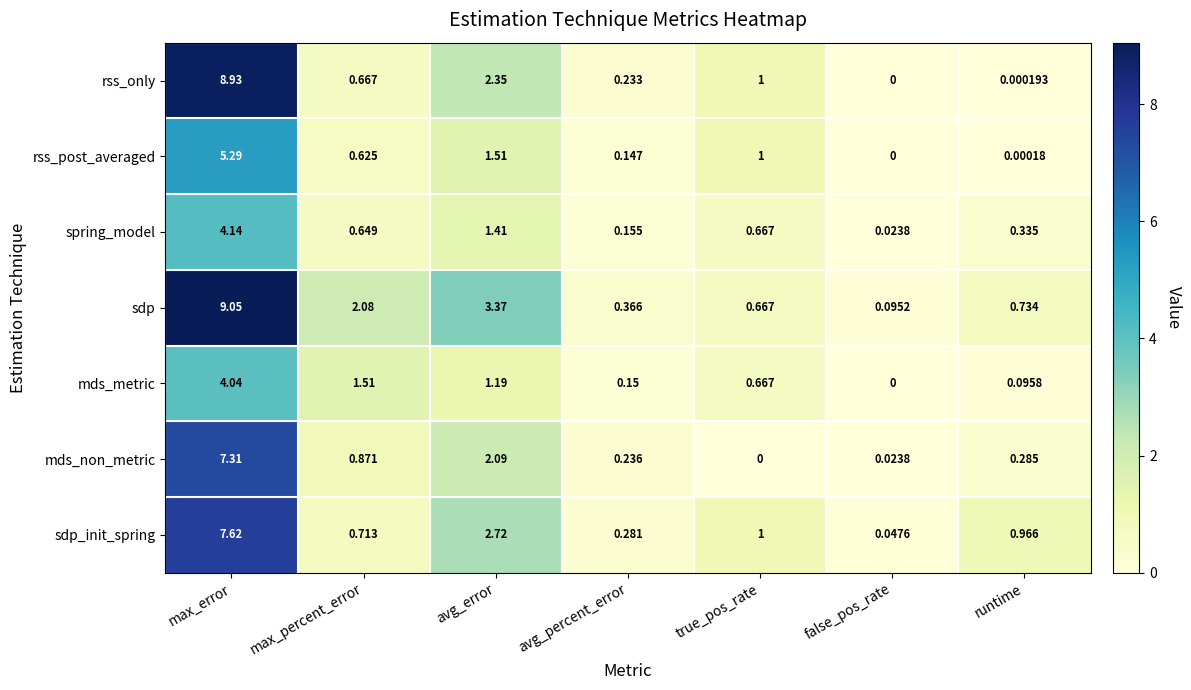

Rank the series by their maximum value, from highest to lowest.

sdp, rss_only, sdp_init_spring, mds_non_metric, rss_post_averaged, spring_model, mds_metric